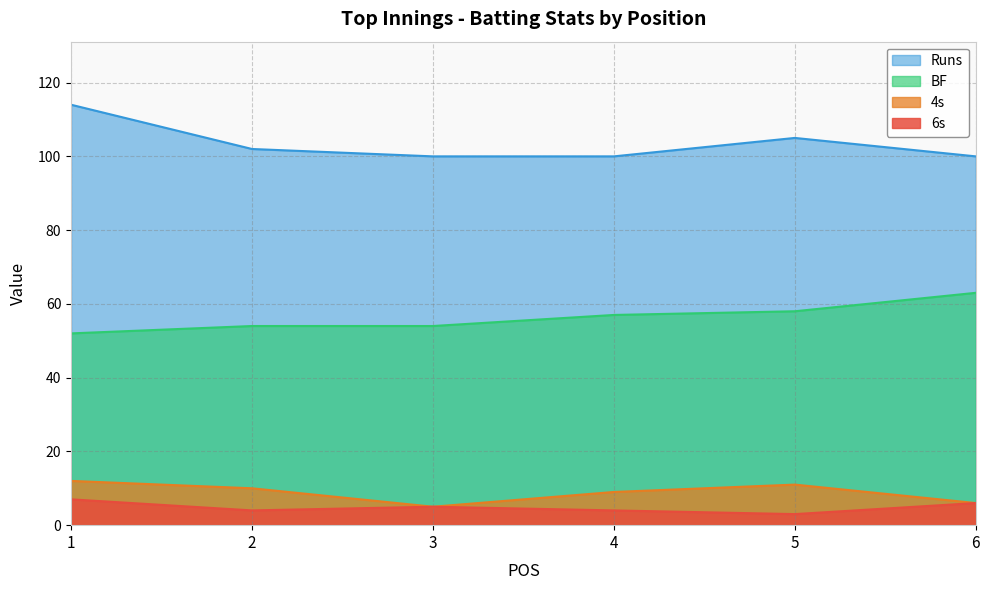

What is the minimum value shown in the chart?

3